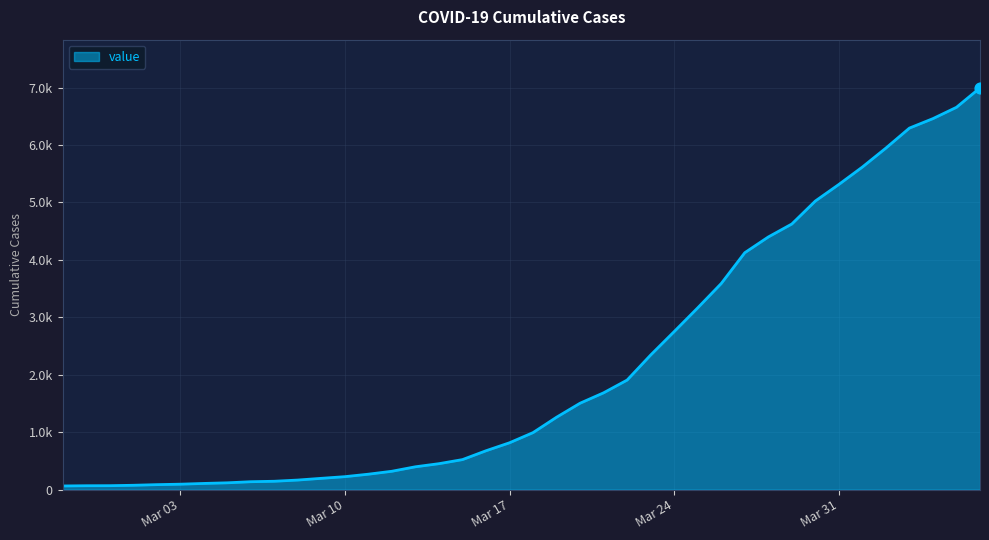

Is this an area chart (filled region under the line)?

Yes